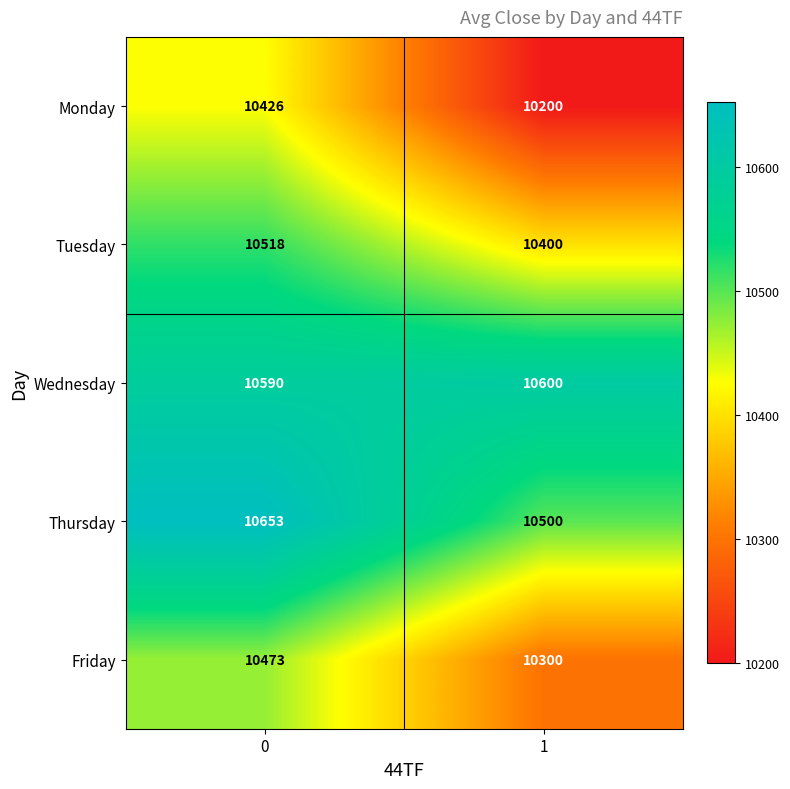

How many series are shown in this chart?

5